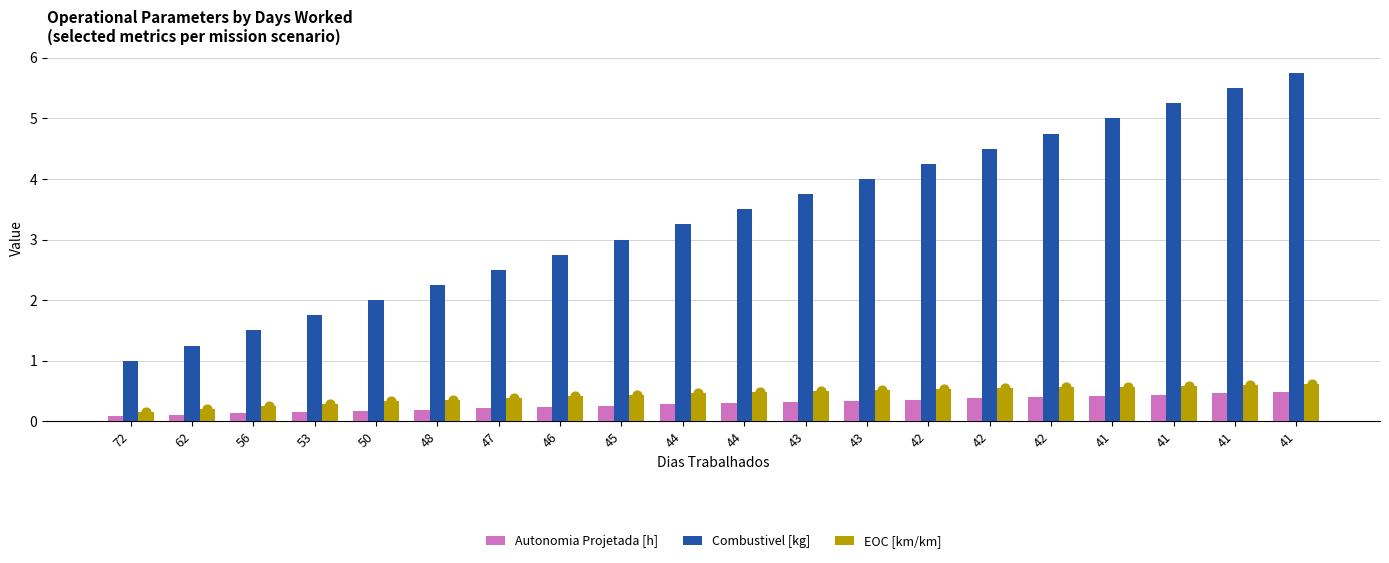

At how many categories does at least one series exceed 2?

15